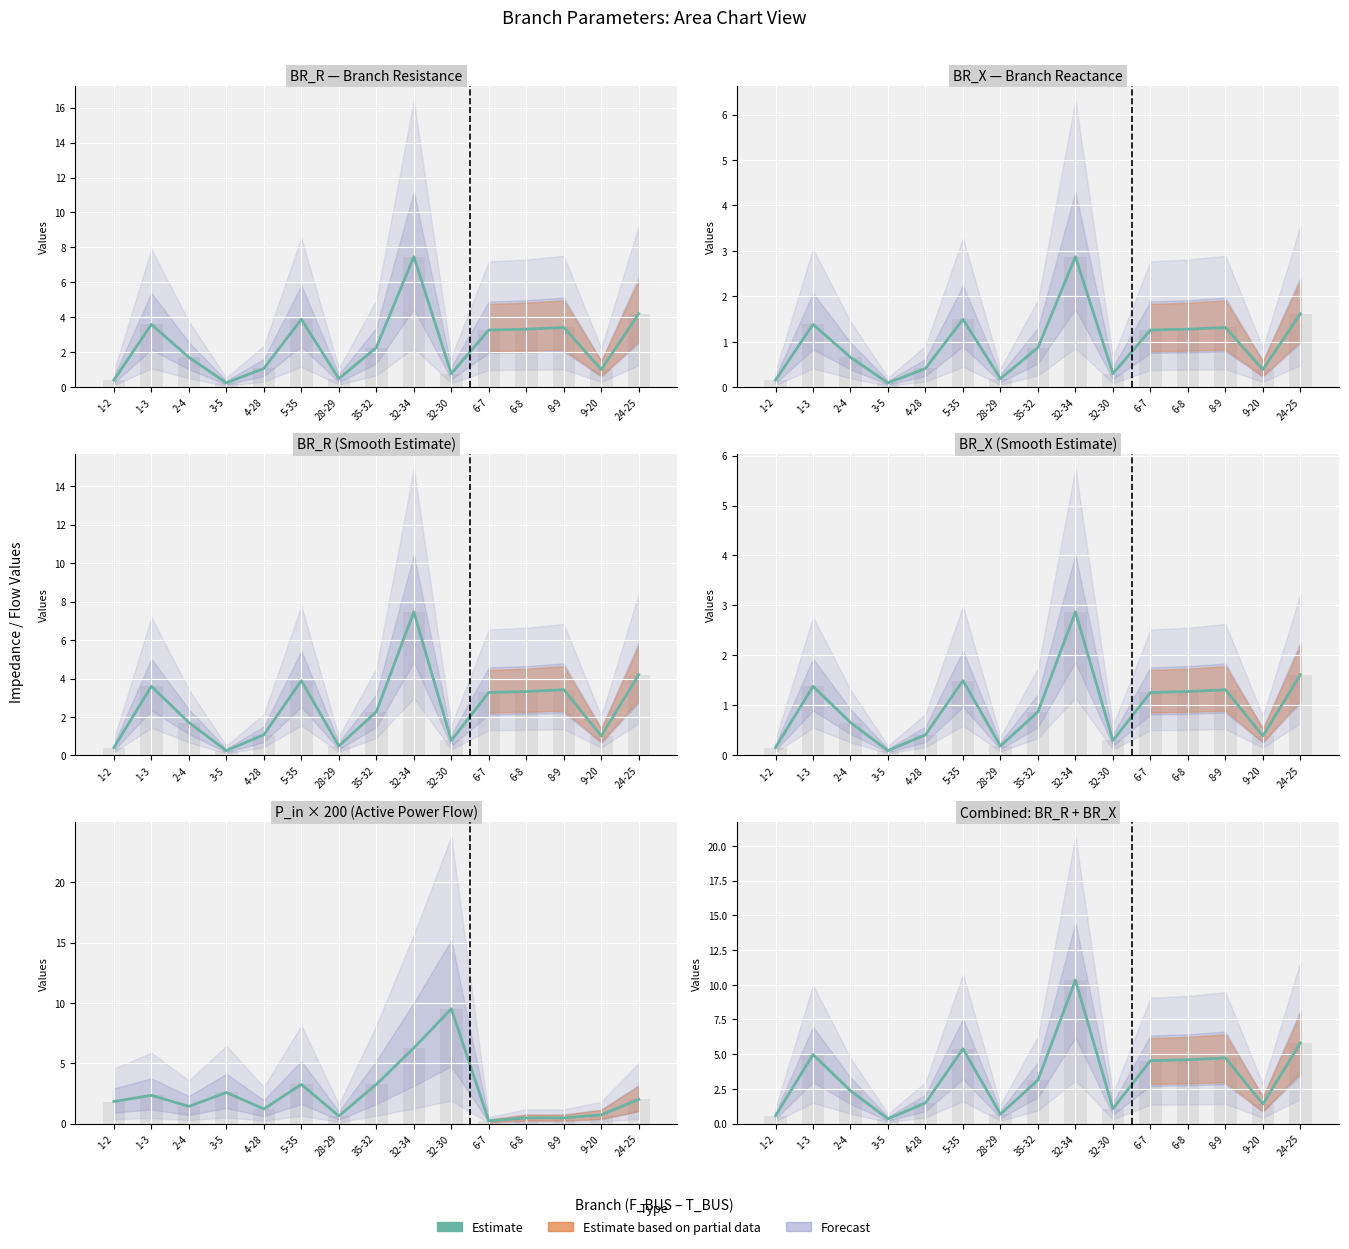

Where is the data nearest to the value 5?

1-3